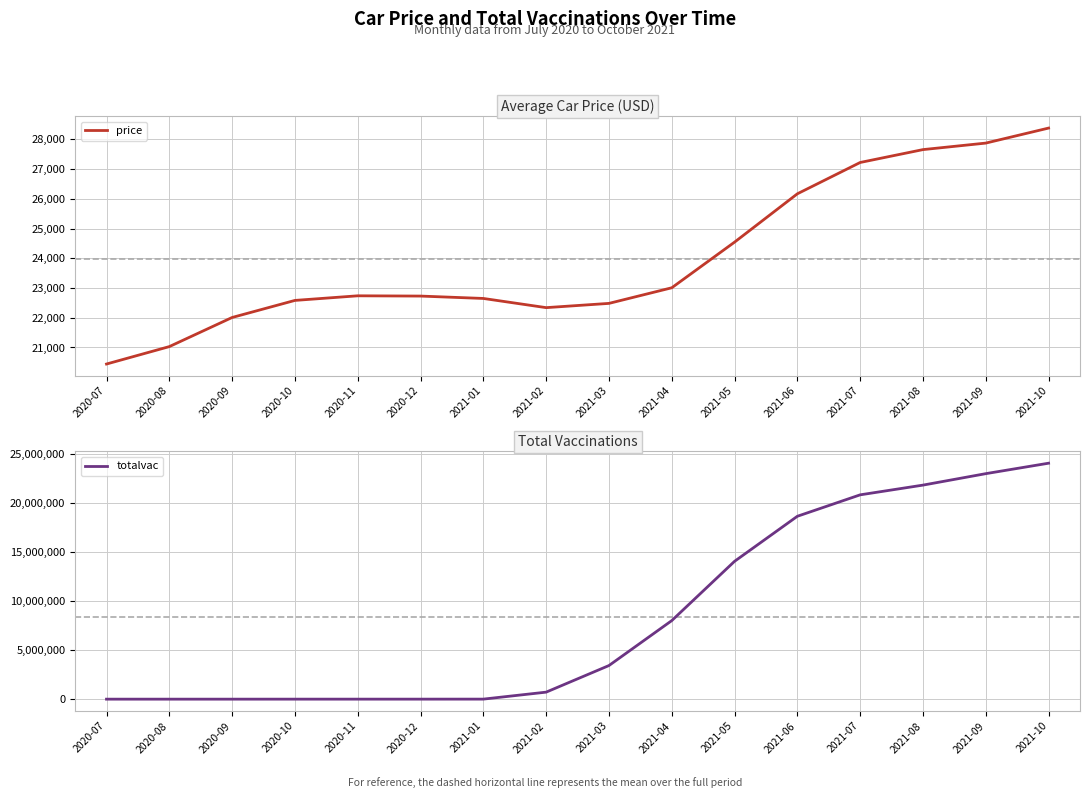

Rank the series at 2021-04 from lowest to highest value.

price, totalvac